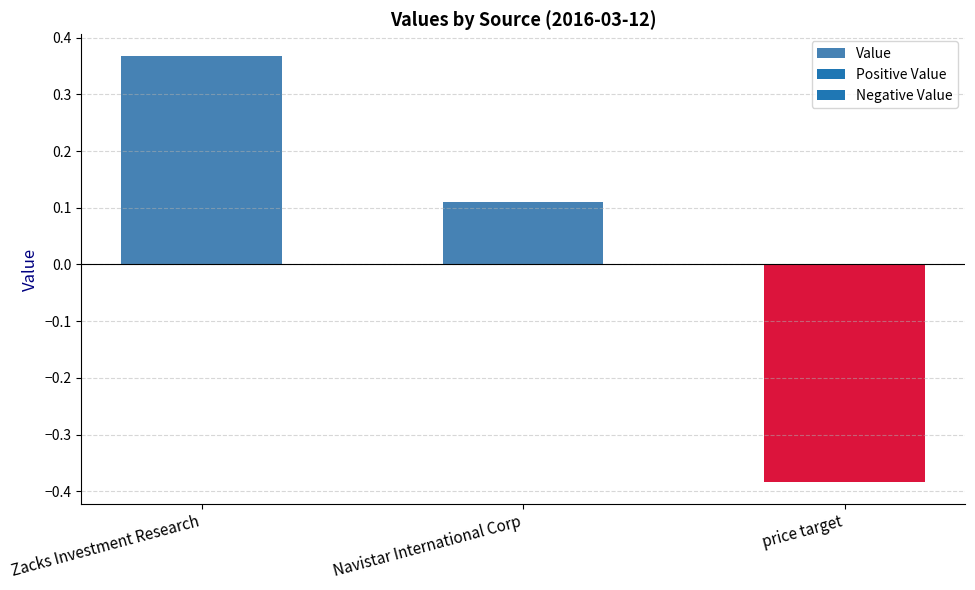

Which category has the lowest value across all series?

price target